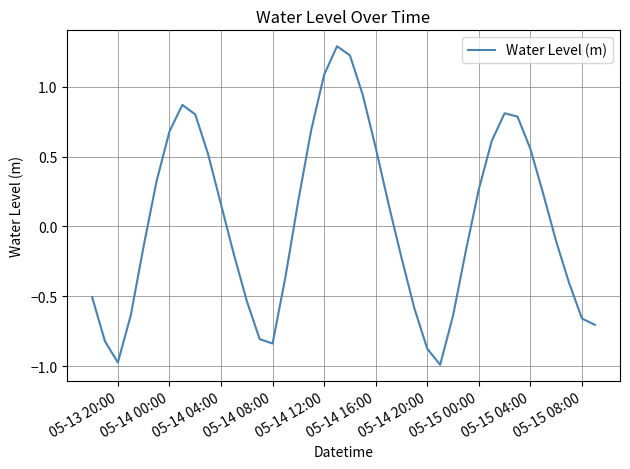

What is the greatest value displayed?

1.3